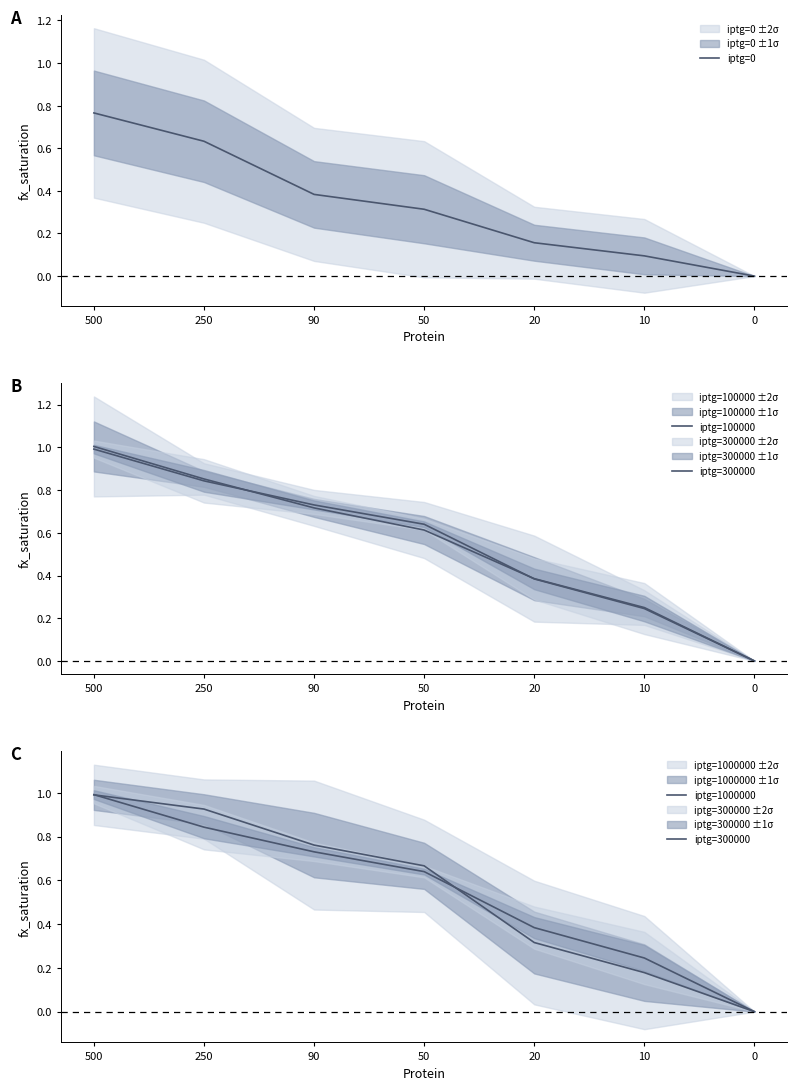

True or false: iptg=1000000 has more than 2 interior local peaks.

False